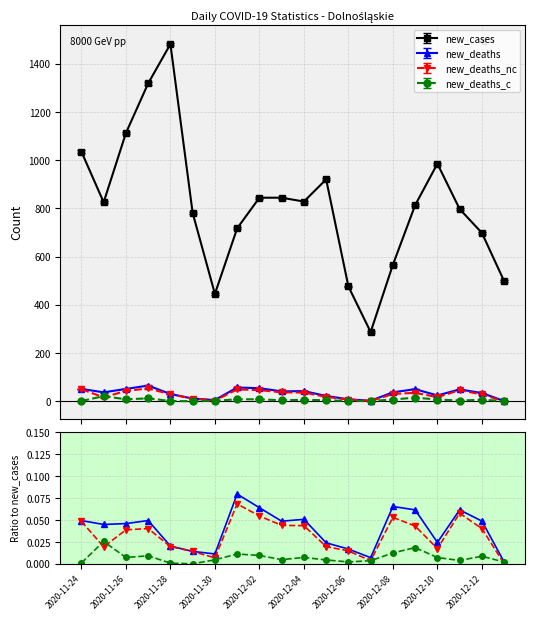

True or false: new_cases has more than 0 points higher than both neighbors.

True